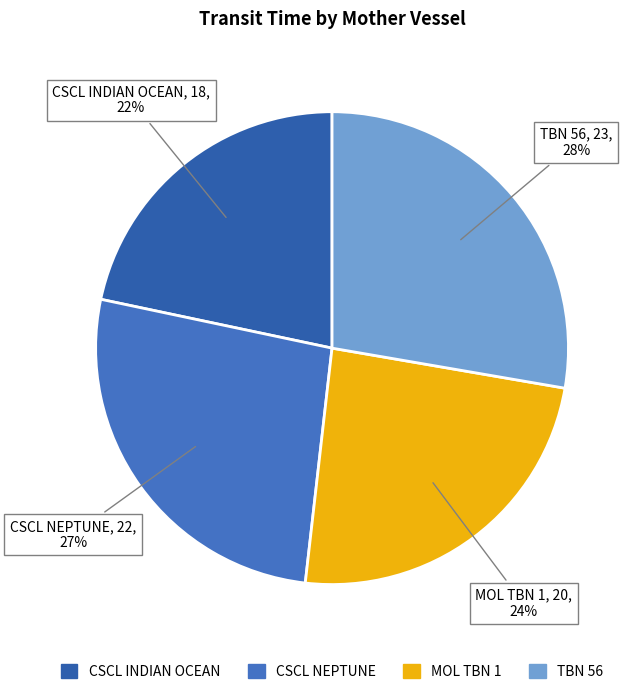

How many segments does this pie chart have?

4